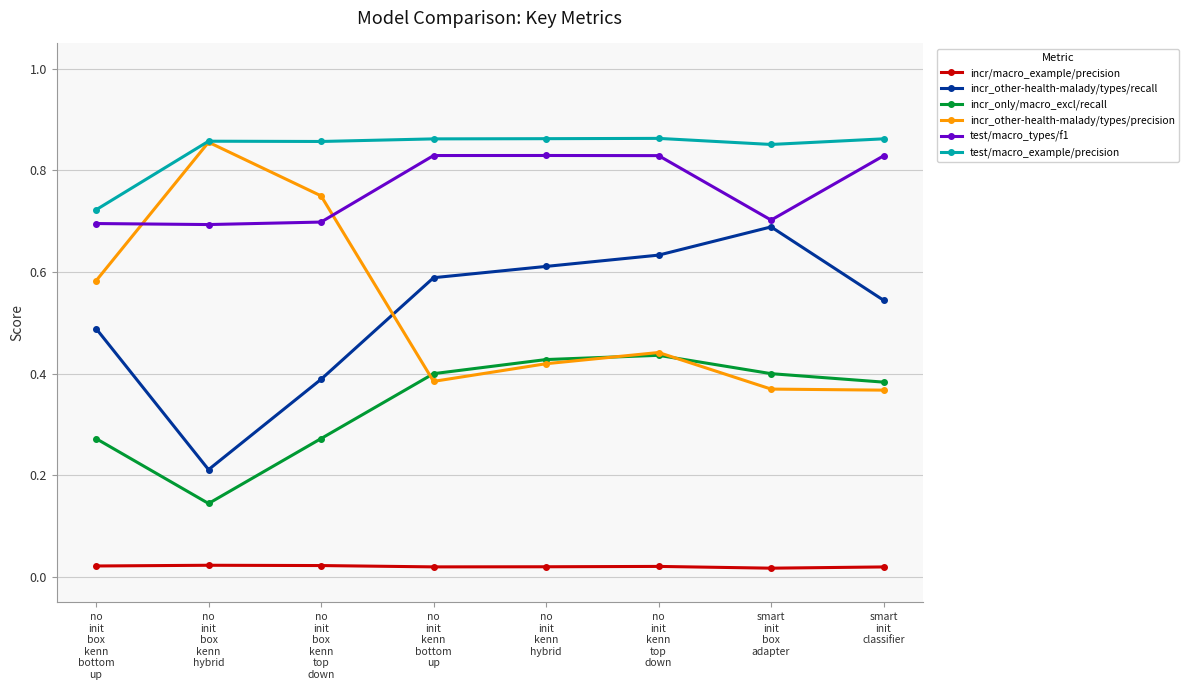

How many incr_other-health-malady/types/precision values are between 0 and 1?

8